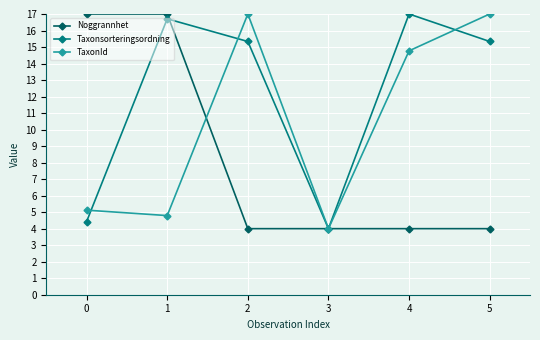

Count the Noggrannhet values in the range 4 to 17.

6